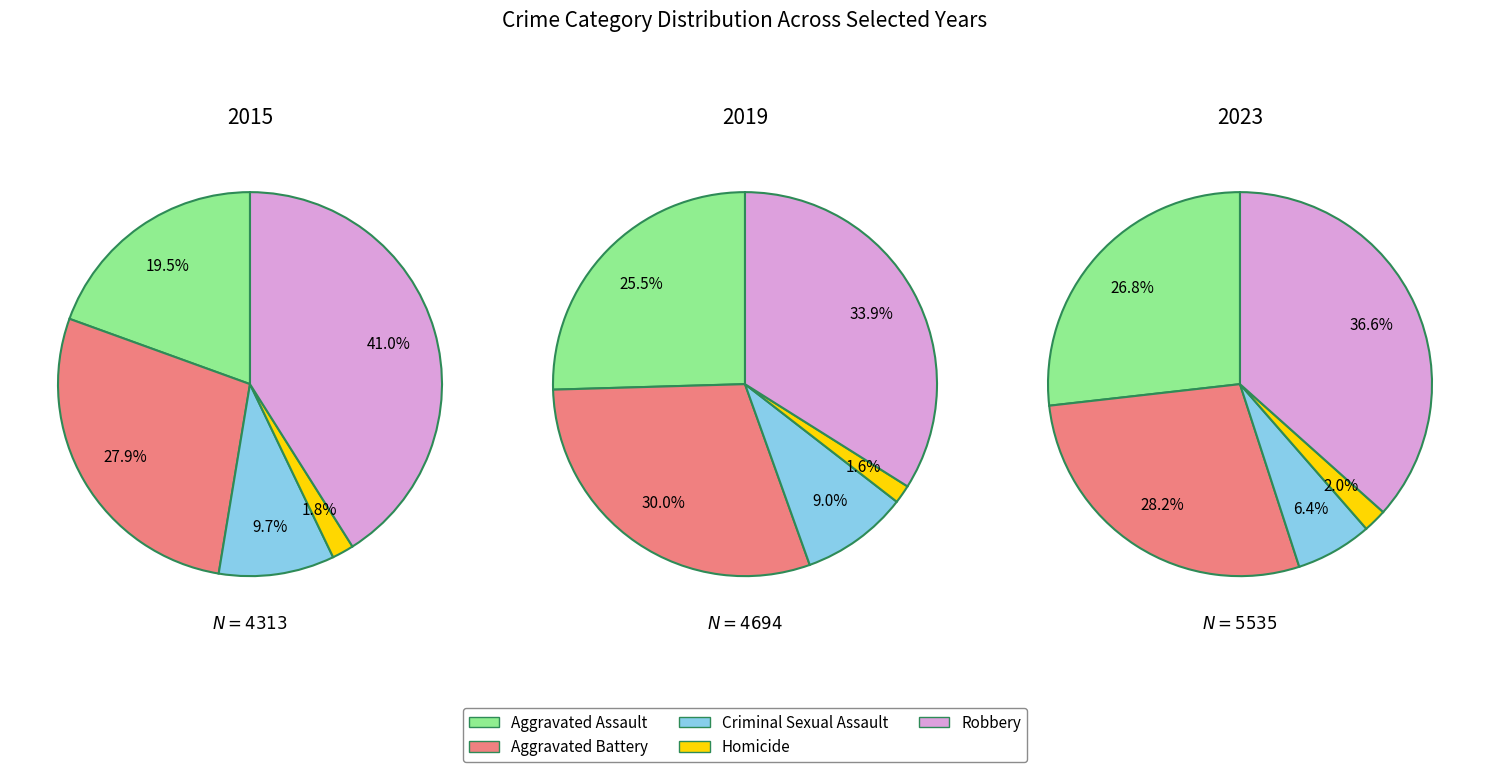

To the nearest percent, what is the difference between the Robbery and Criminal Sexual Assault slice percentages?

25%